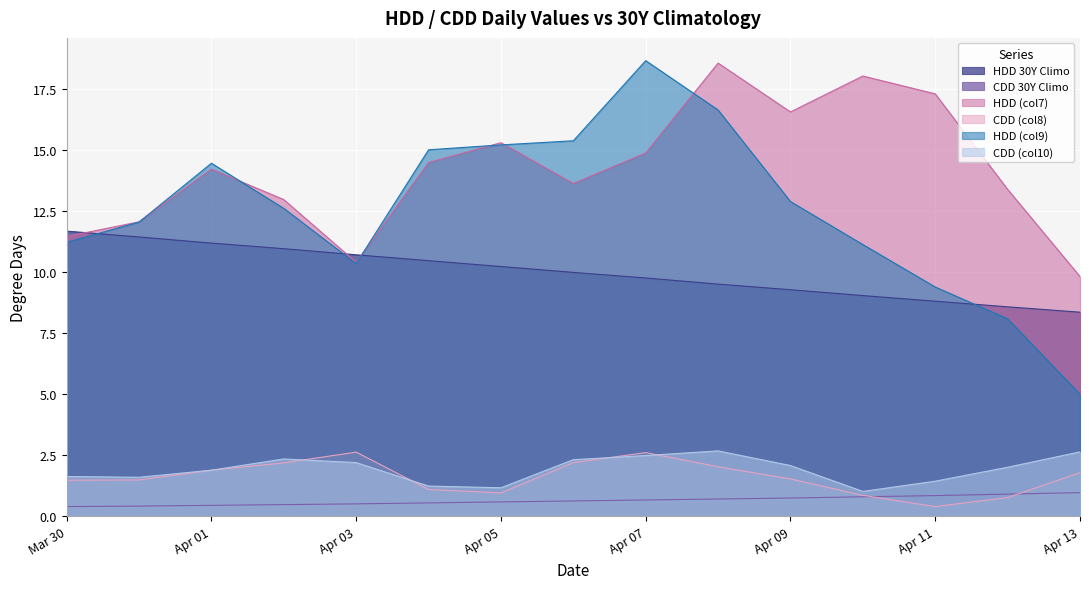

What is the maximum value for HDD 30Y Climo?

11.7